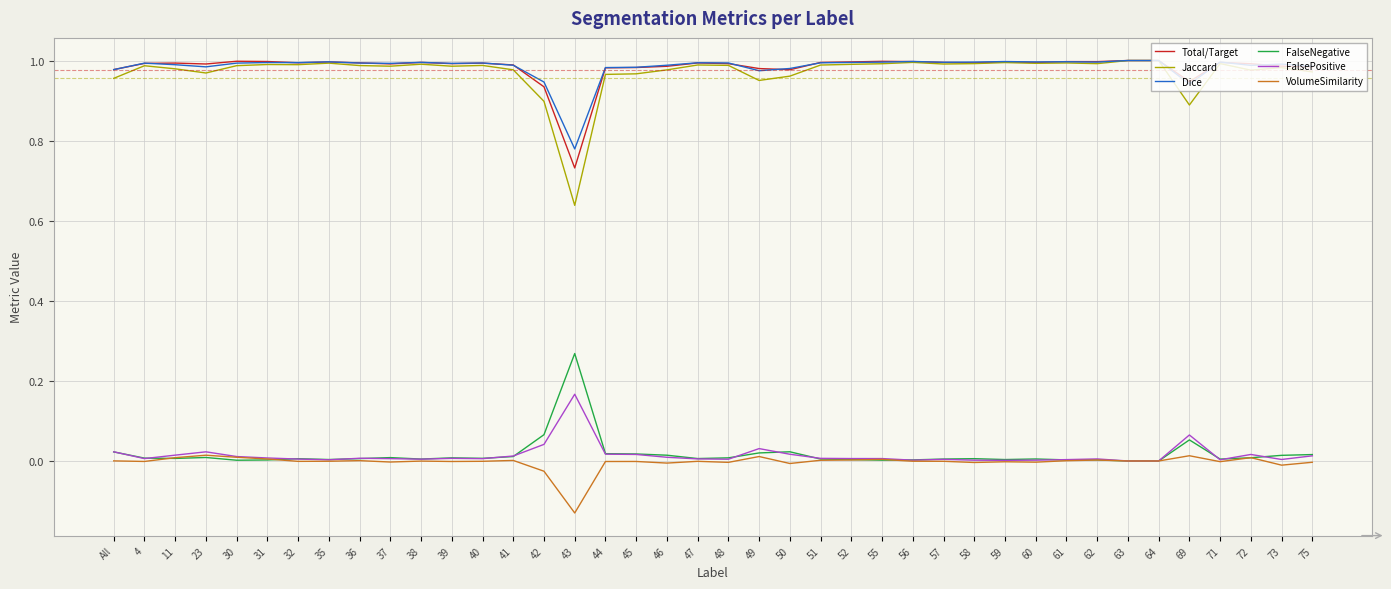

True or false: Jaccard has a value of 0.5 at 23.

False